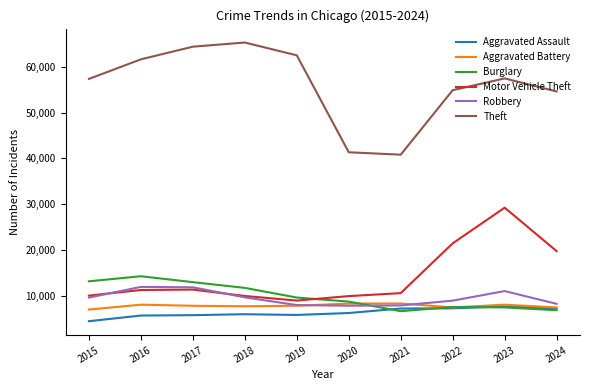

Does the chart display data point markers on the line(s)?

No